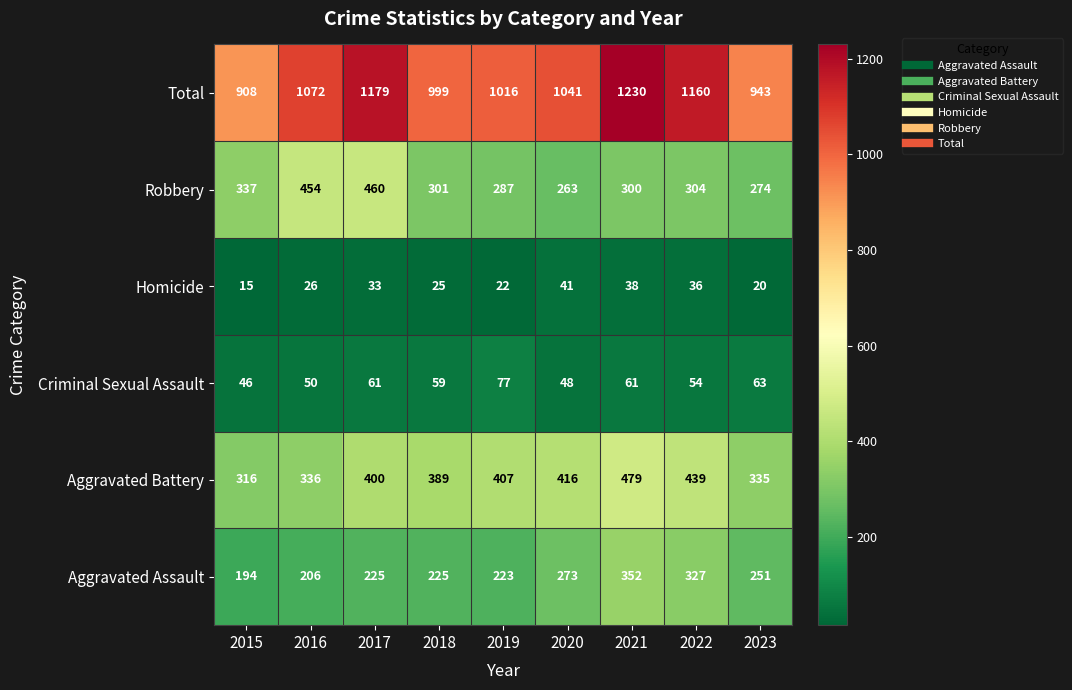

At which category does the chart reach its minimum across all series?

2015